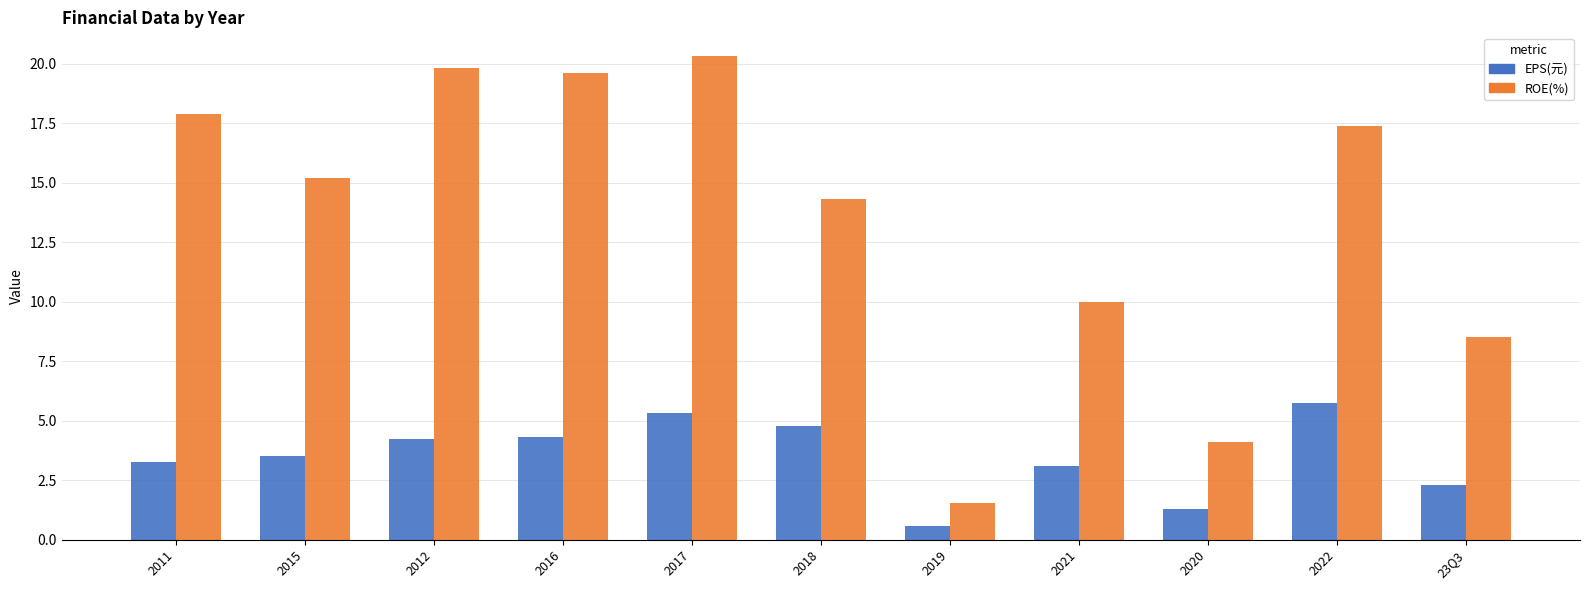

What is the label of the 9th bar from the left?

2020